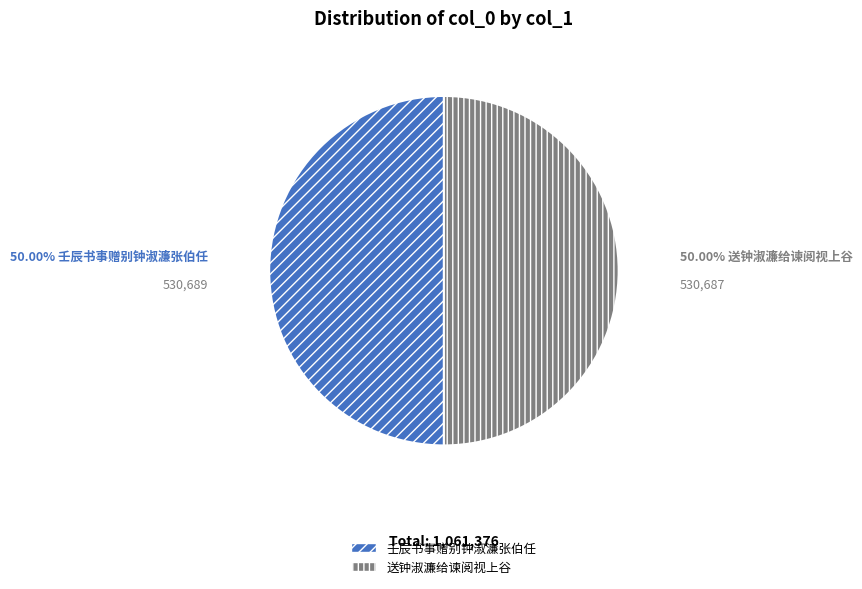

How many slices are in this pie chart?

2